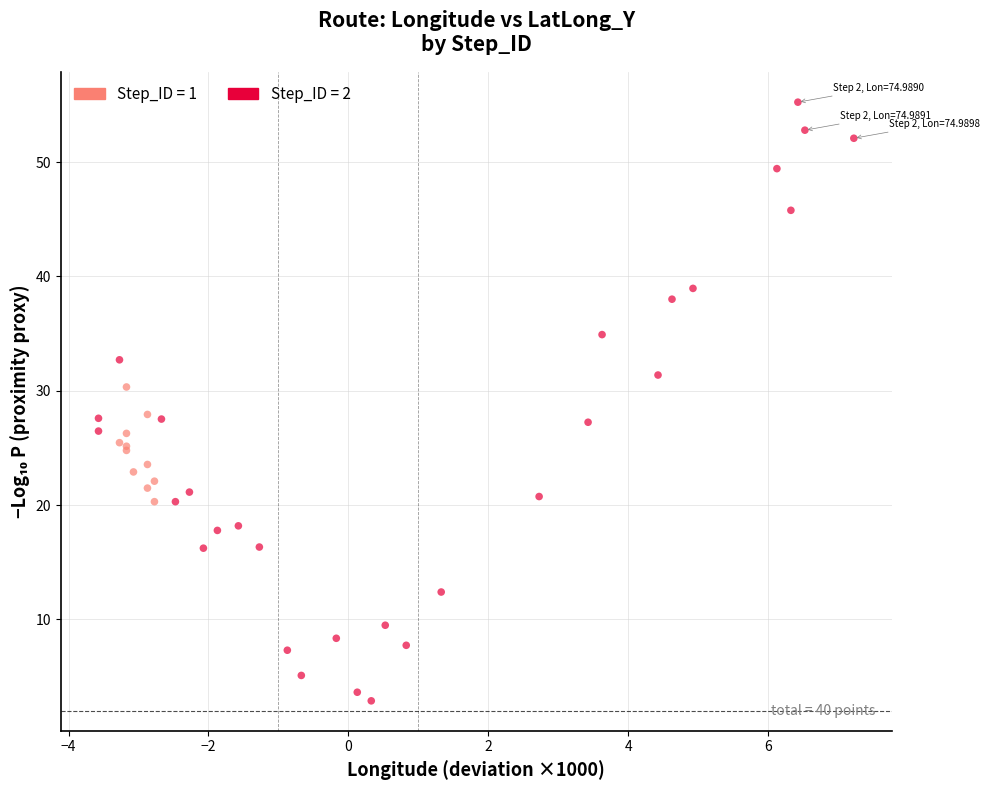

Which series has the widest spread of Y values?

Step_ID = 2